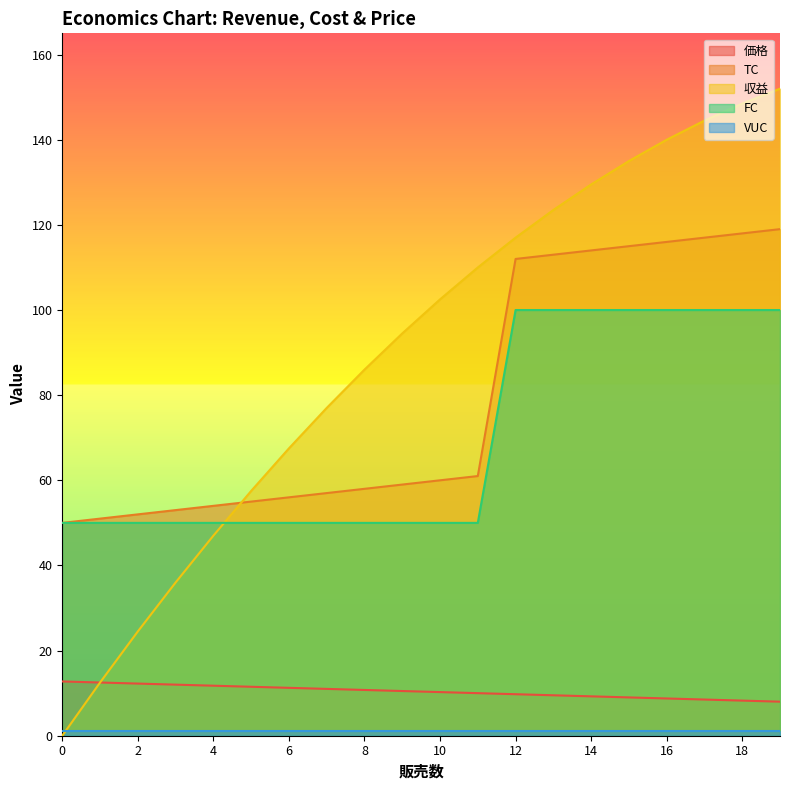

Which has a higher value, 1 or 6?

1